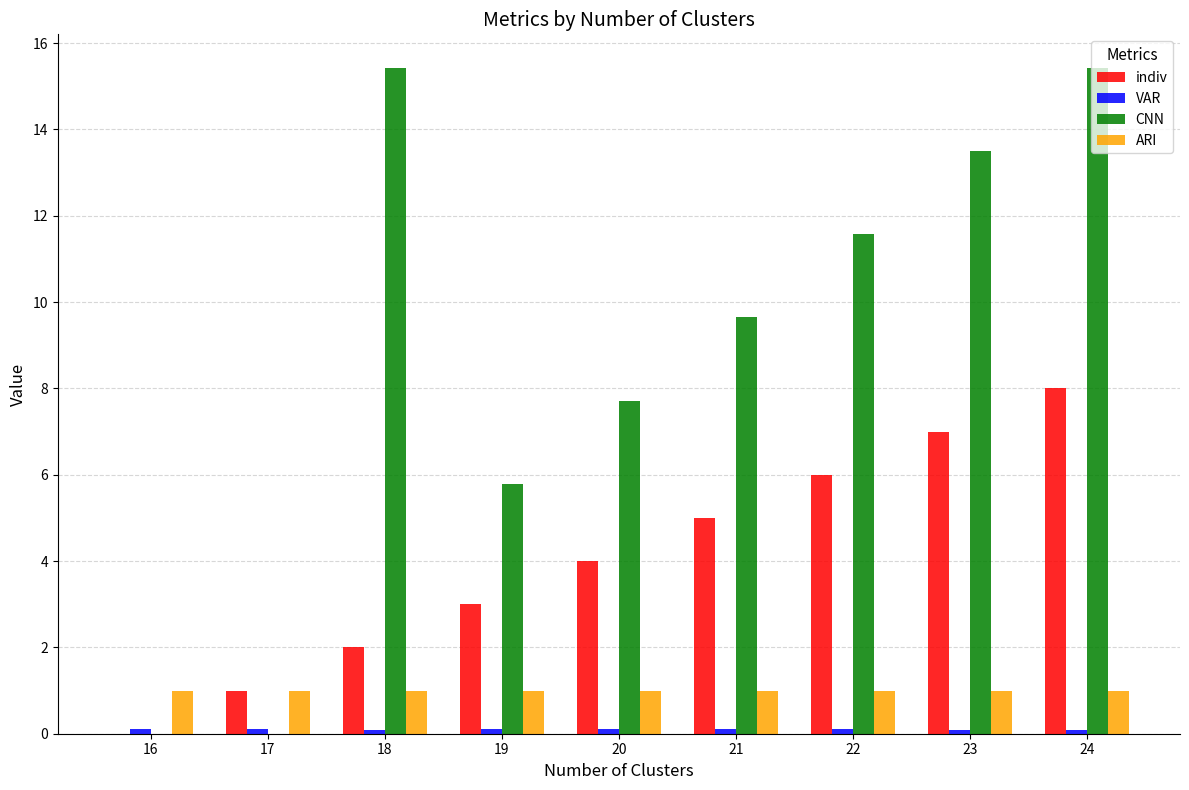

What is the highest value of the indiv series?

8.0